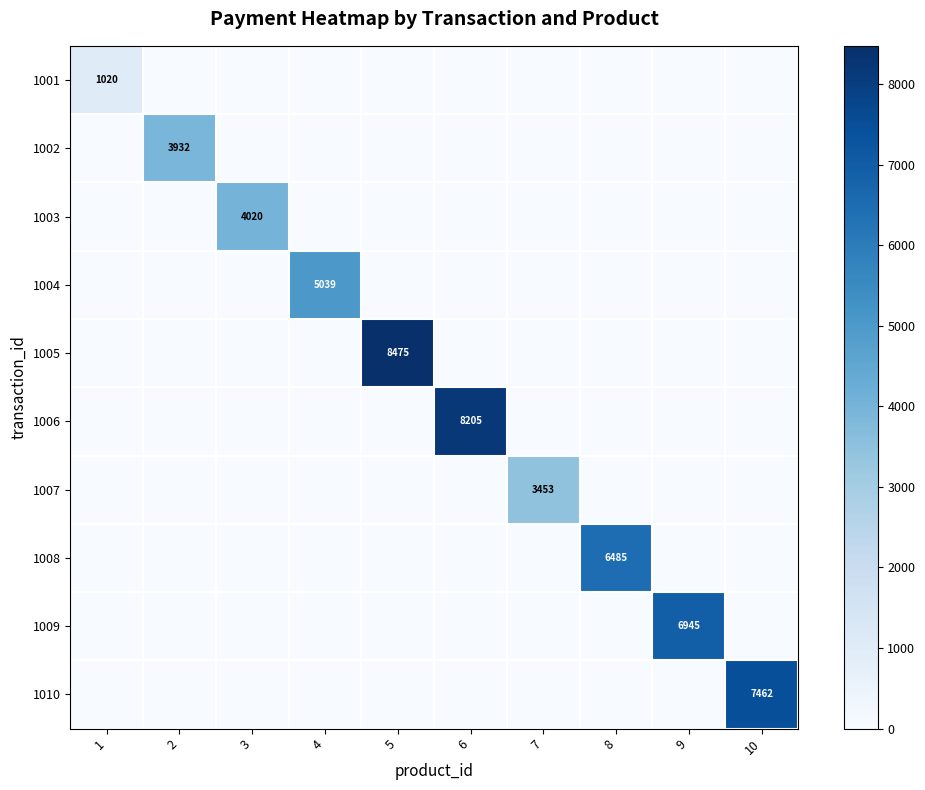

List the series in order of their peak value, lowest first.

1001, 1007, 1002, 1003, 1004, 1008, 1009, 1010, 1006, 1005